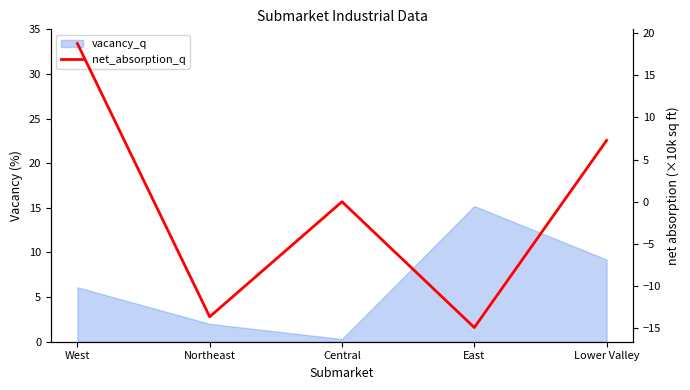

Reading left to right, transcribe all the data shown in this chart.

West=18.8	Northeast=-13.6	Central=0.0	East=-14.9	Lower Valley=7.3